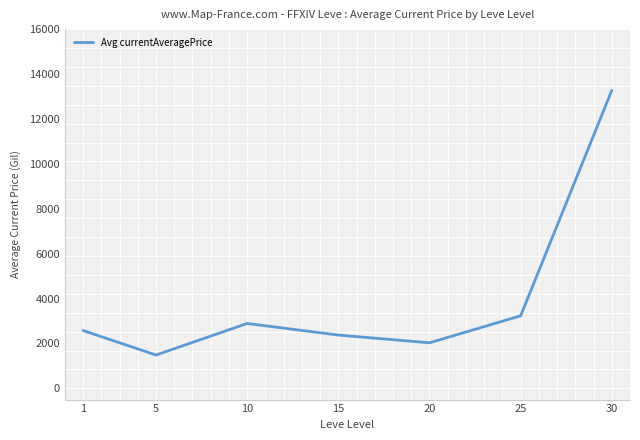

Where is the first local maximum?

10